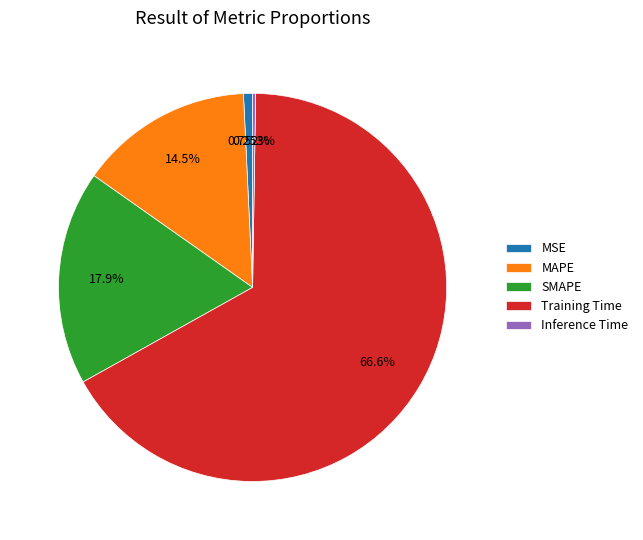

Which category accounts for the majority?

Training Time